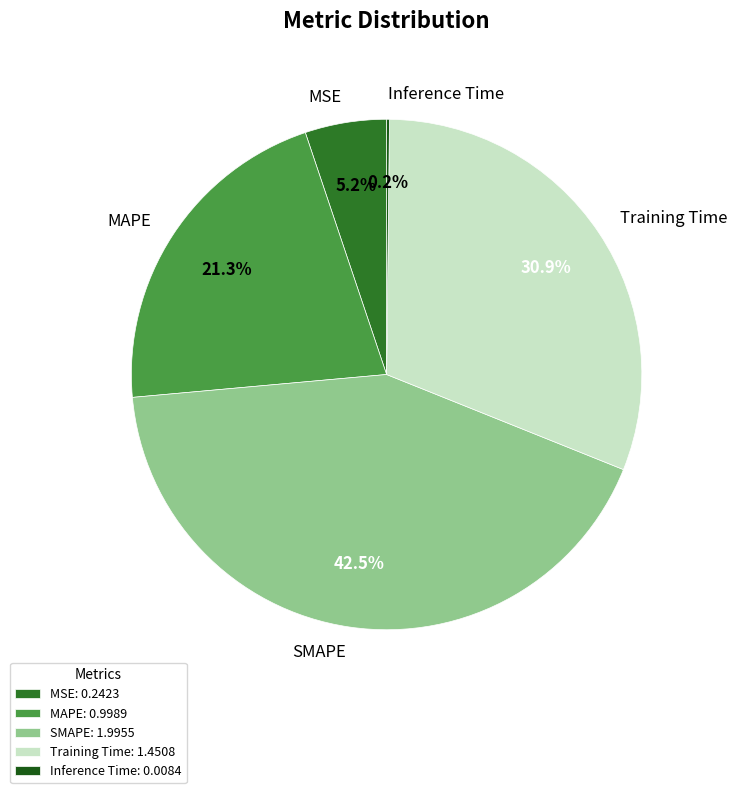

Combined, what portion of the pie is Training Time and MSE?

36.1%